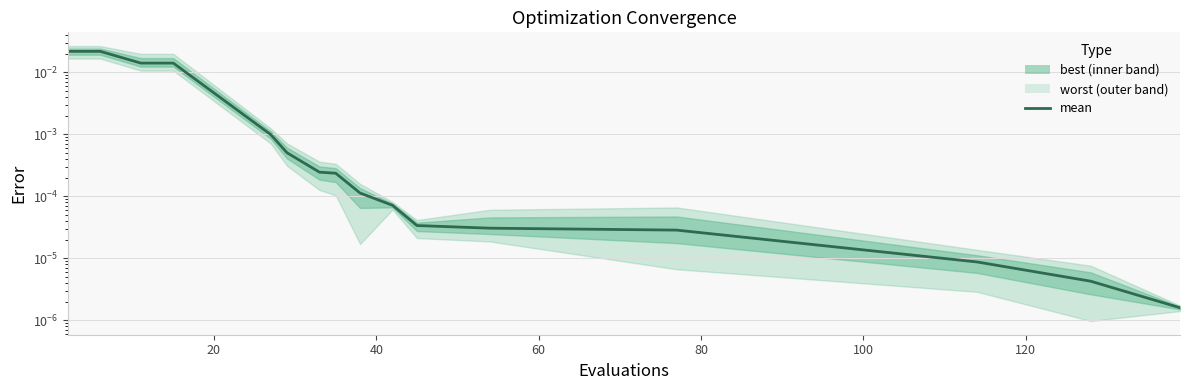

Does the chart have visible grid lines?

Yes